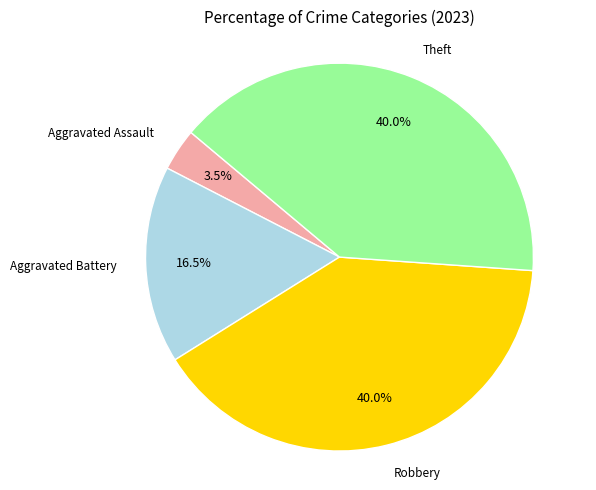

Is it true that Robbery is 52% of the pie?

False